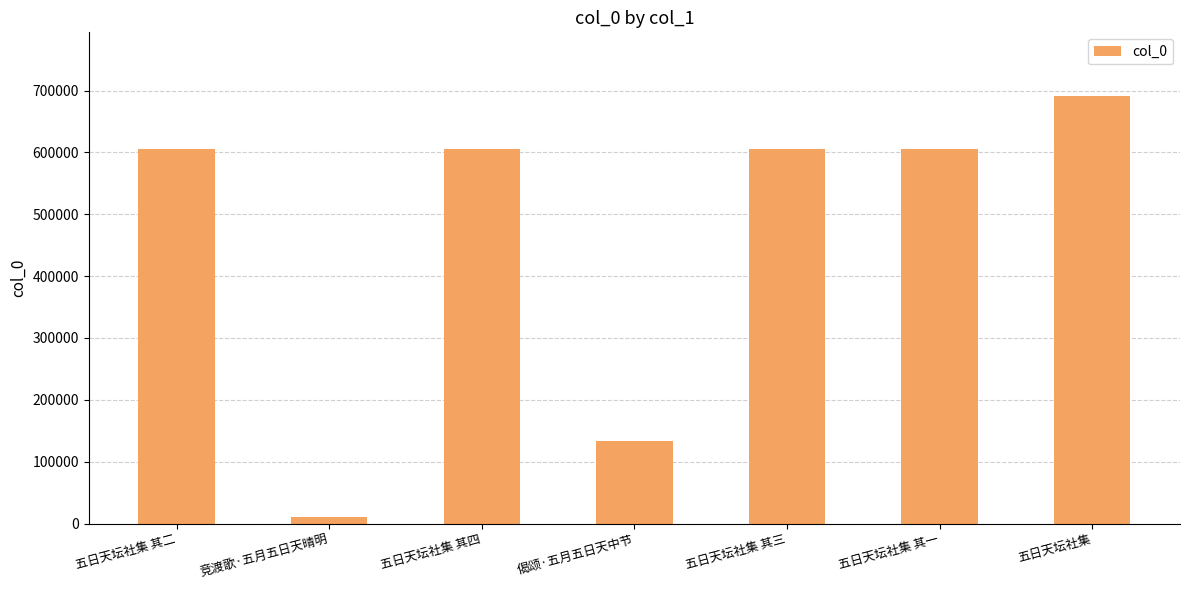

Which category has the highest value across all series?

五日天坛社集